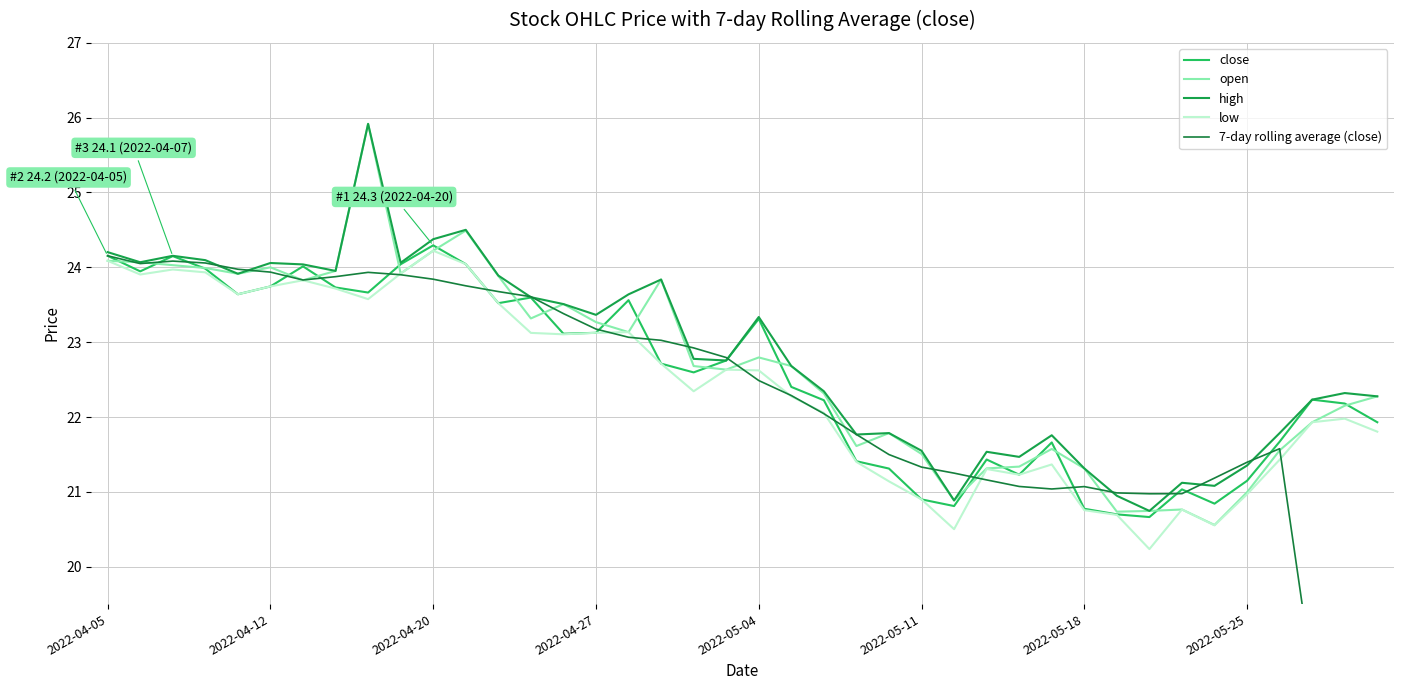

What is the lowest value of the low series?

20.2